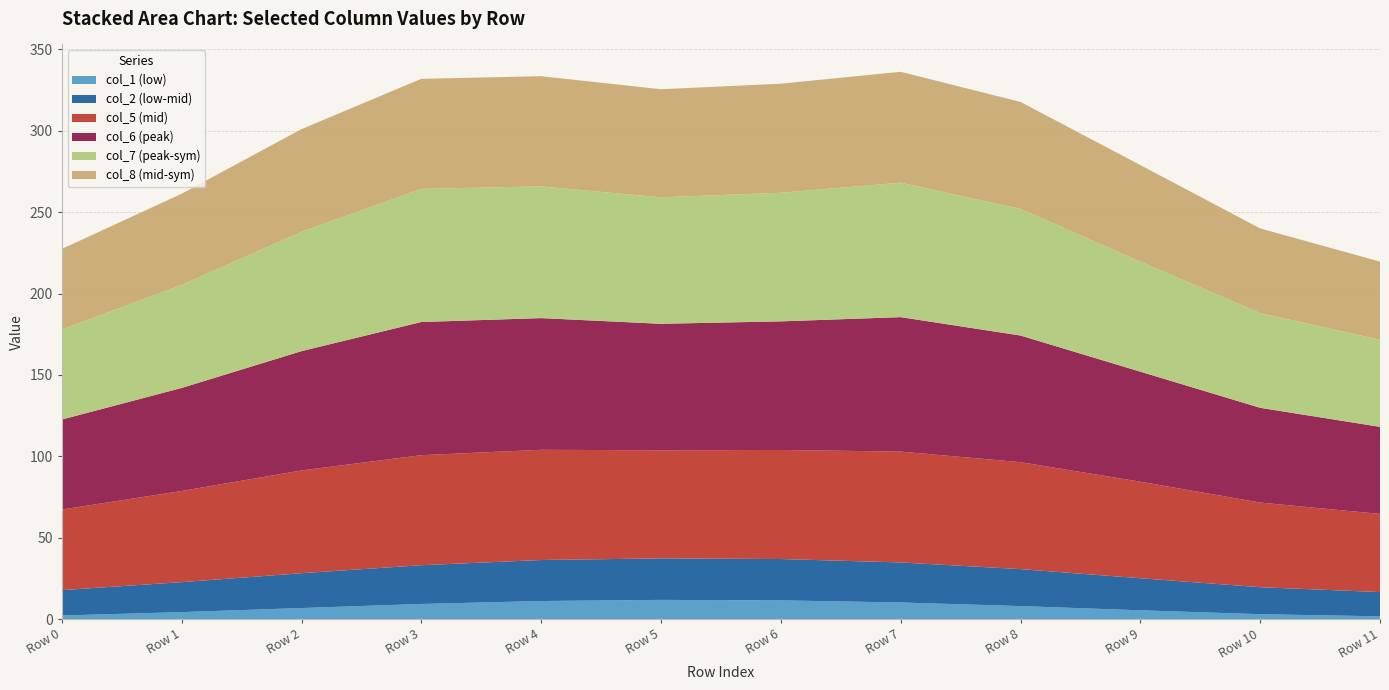

Reading right to left, extract all data points from this chart.

col_1: 1.7	3.0	5.4	8.0	10.2	11.5	11.8	11.1	9.3	6.8	4.3	2.2
col_2: 14.9	16.6	19.7	22.7	24.6	25.4	25.5	25.2	23.8	21.4	18.4	15.6
col_5: 48.0	52.0	59.3	65.7	68.1	67.0	66.4	67.7	67.6	63.1	56.0	49.5
col_6: 53.5	58.2	67.6	77.8	82.6	79.0	77.7	80.9	81.8	73.3	63.3	55.3
col_7: 53.5	58.2	67.6	77.8	82.6	79.0	77.7	80.9	81.8	73.3	63.3	55.3
col_8: 48.0	52.0	59.3	65.7	68.1	67.0	66.4	67.7	67.6	63.1	56.0	49.5